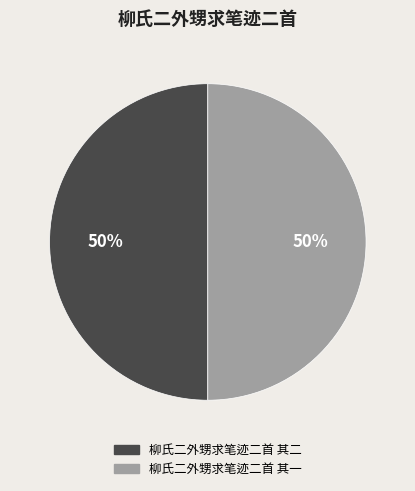

What is the ratio of the value at 柳氏二外甥求笔迹二首 其一 to the value at 柳氏二外甥求笔迹二首 其二?

1.0